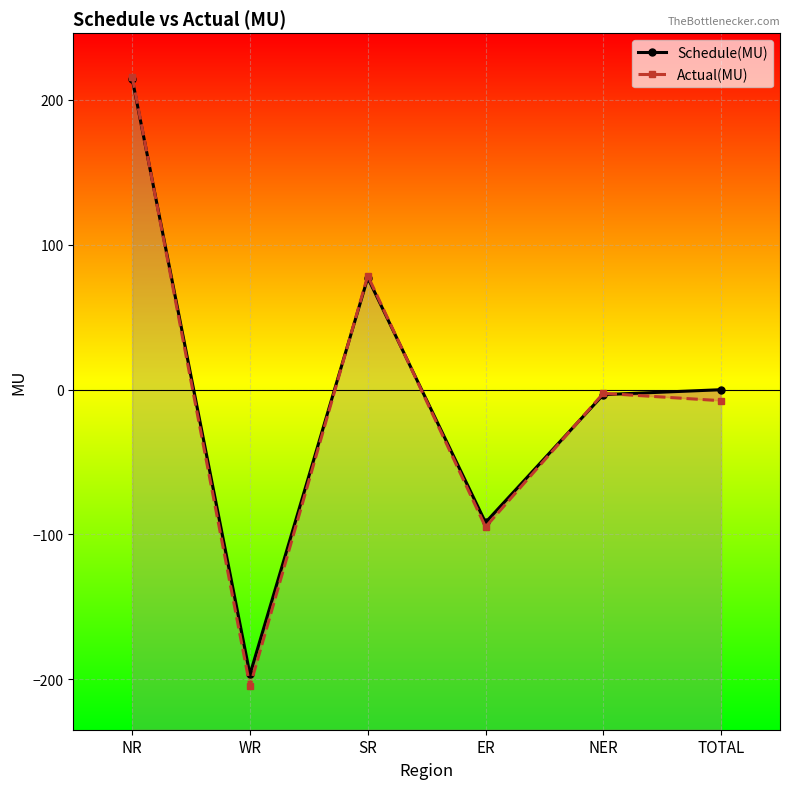

Is the value of Actual(MU) at NER greater than the value of Schedule(MU) at NR?

No